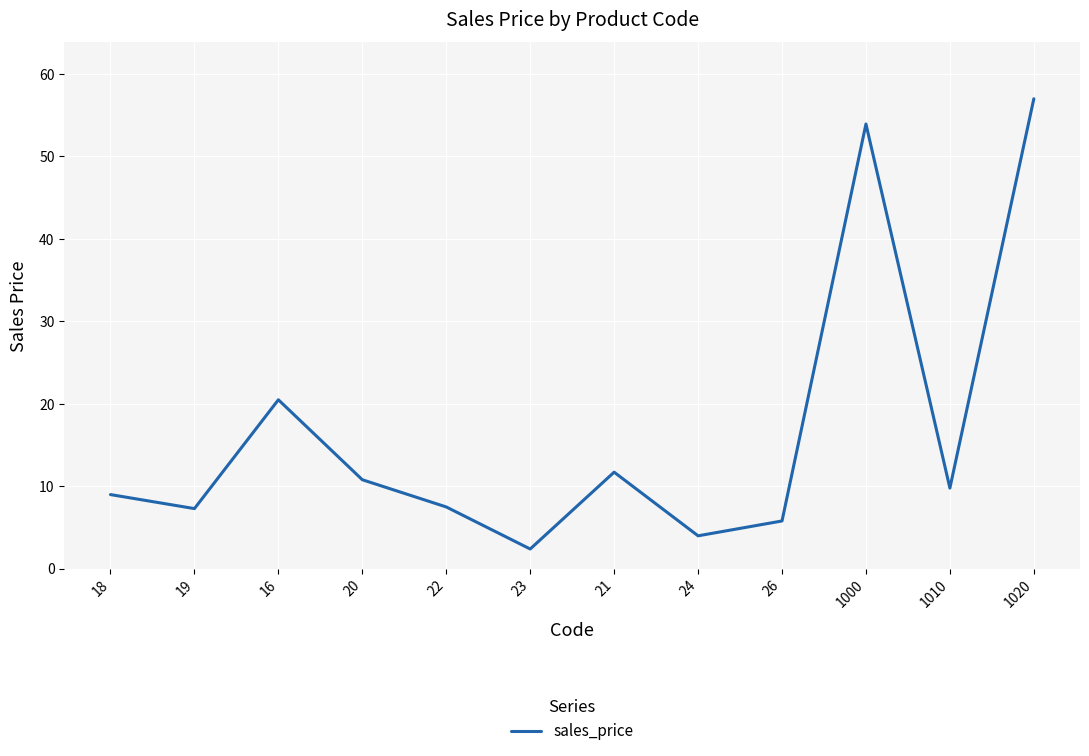

What position from the right is 1020?

1